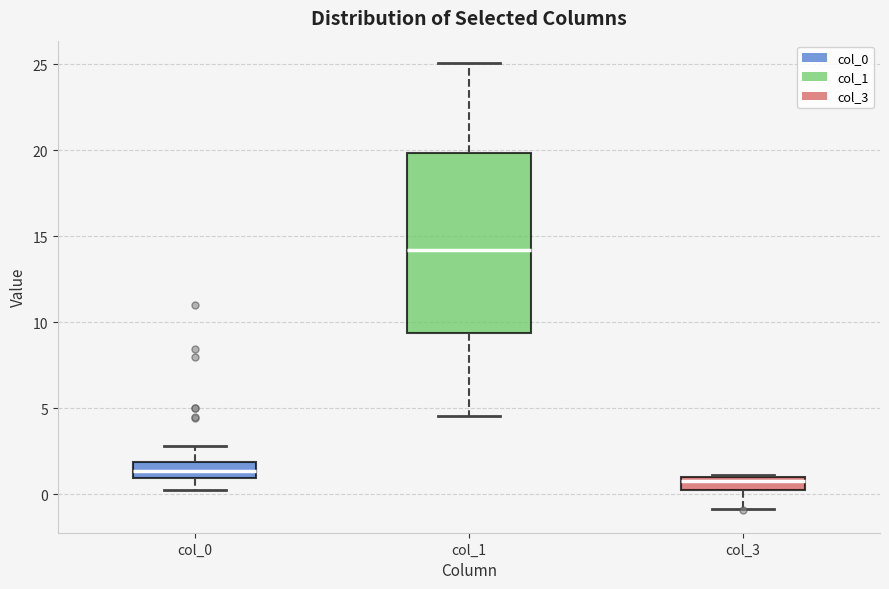

Where does the upper whisker of the box for col_1 end on the y-axis? The values are not printed on the chart, so give them approximately, as read against the axis.

25.0